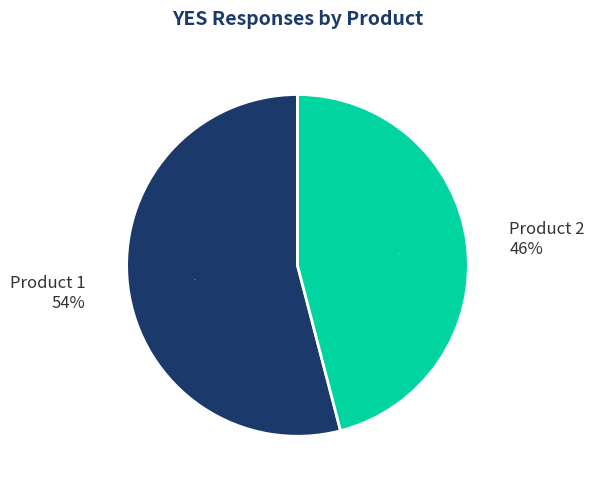

What is the smallest slice in the pie chart?

Product 2